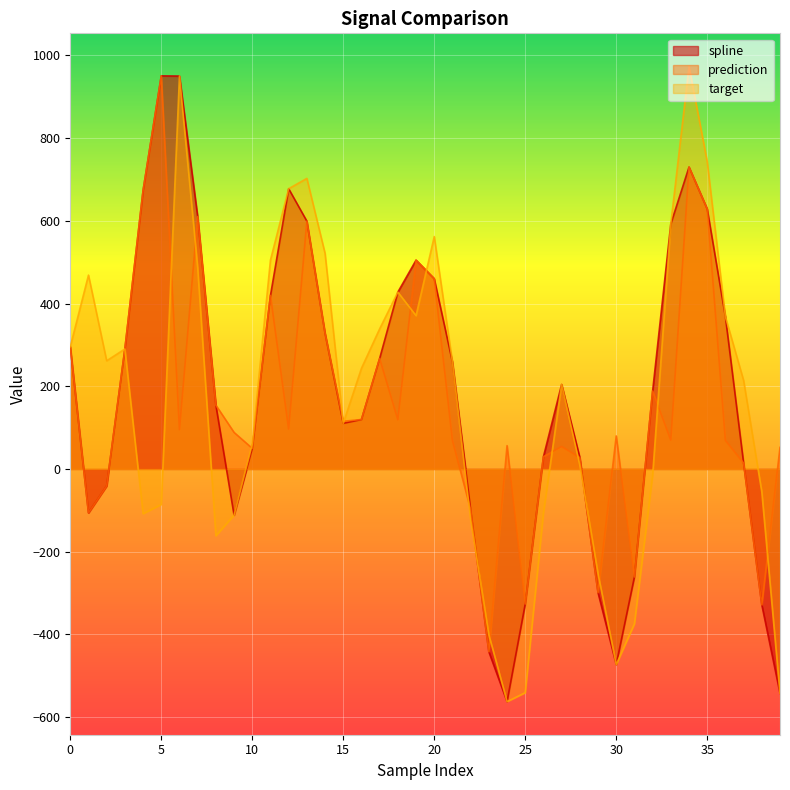

How many series are shown in this chart?

3